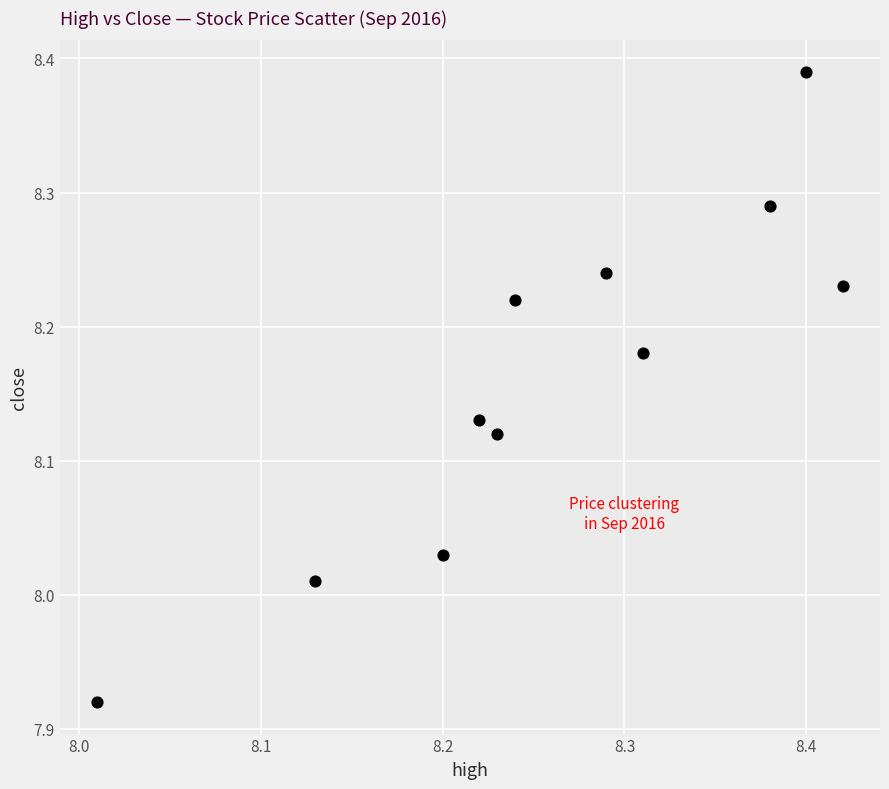

What is the range of X values (max minus min)?

0.4